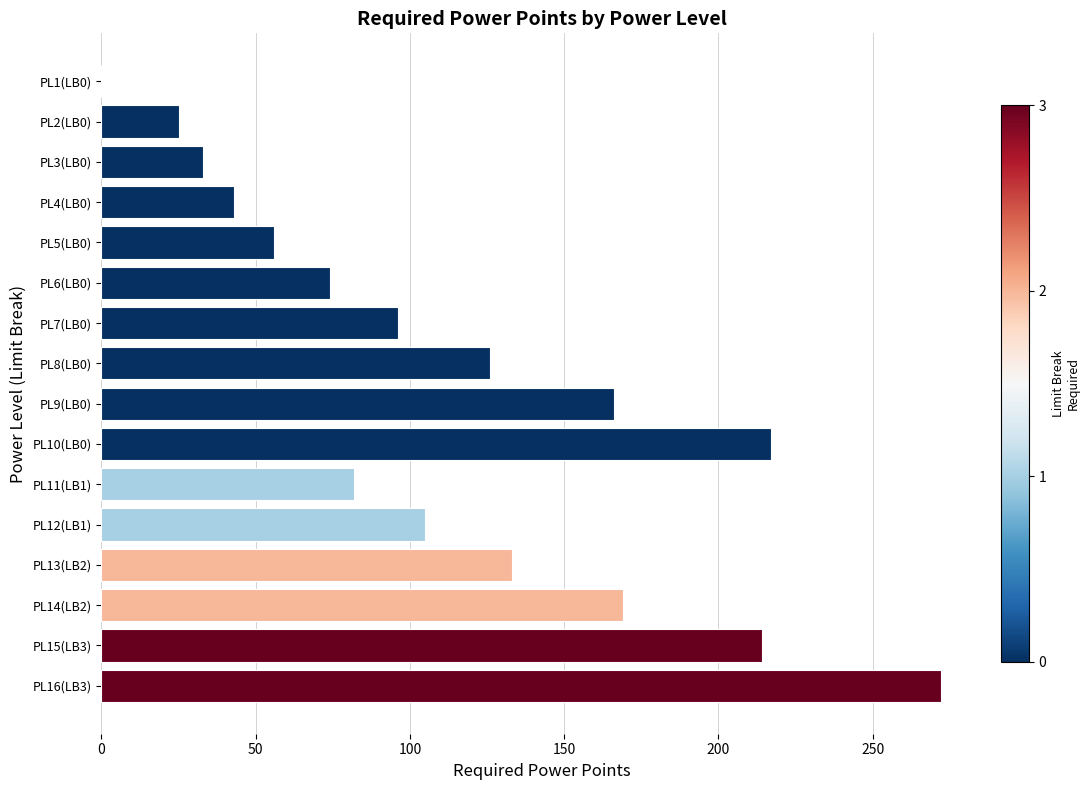

Is it true that the value at PL3(LB0) is 13?

False